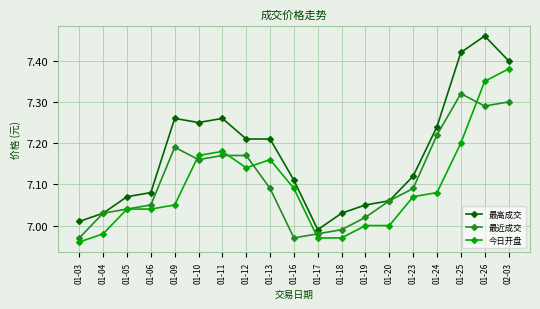

Which category has the highest value in the 最近成交 series?

01-25